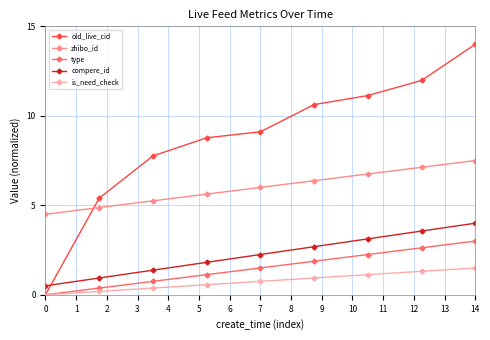

True or false: type has more than 1 points higher than both neighbors.

False